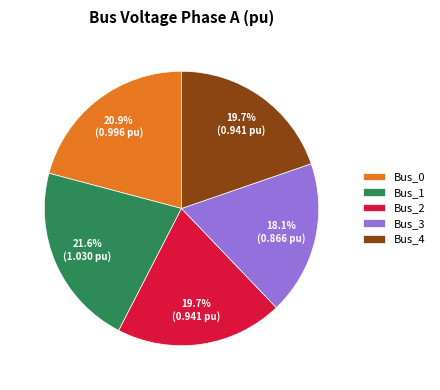

To the nearest percent, what is the average slice percentage?

20%